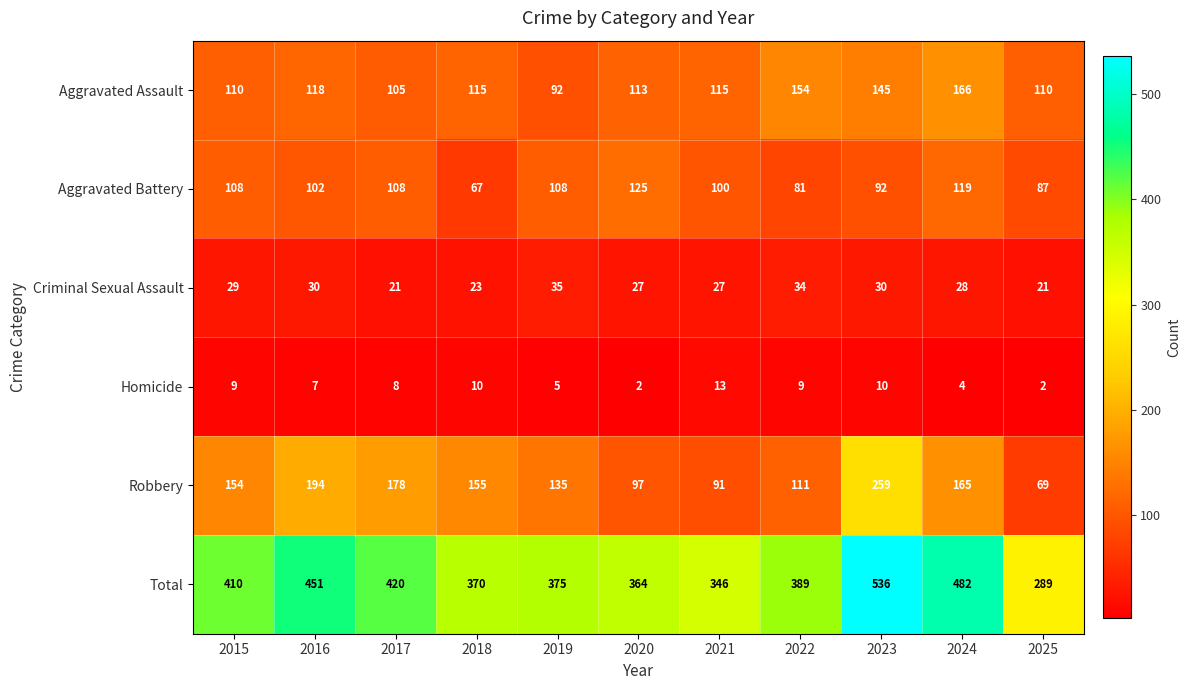

What is the sum of all Aggravated Battery values?

1097